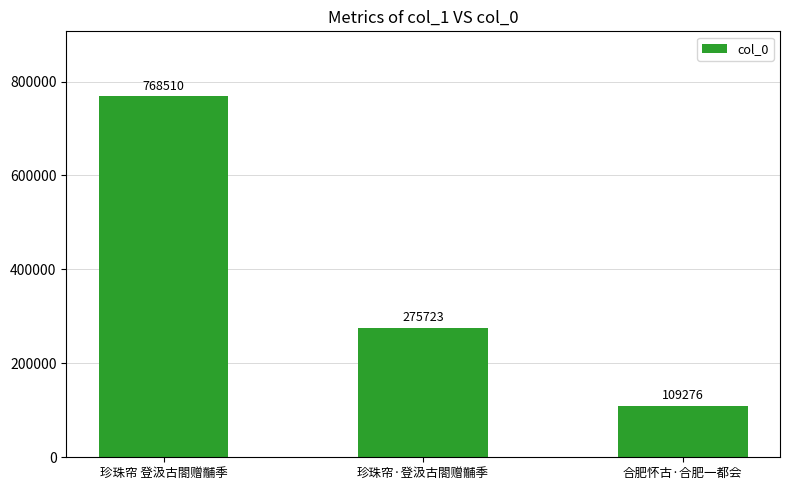

Does the chart contain stacked bars?

No